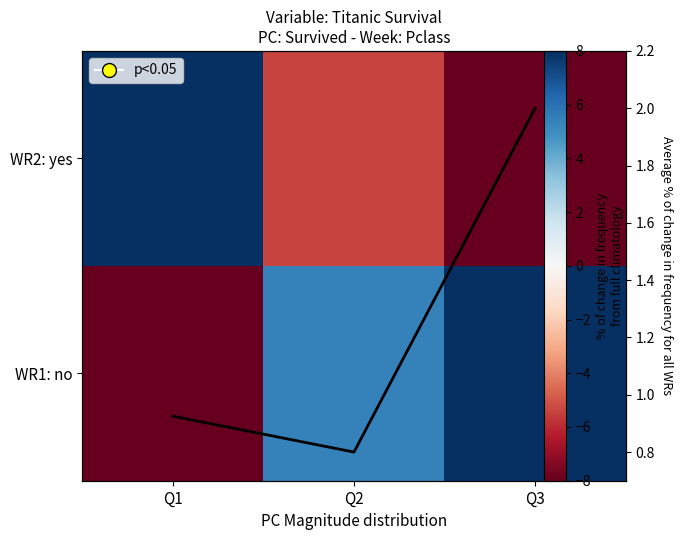

Which series changed the most between Q1 and Q2?

WR2: yes